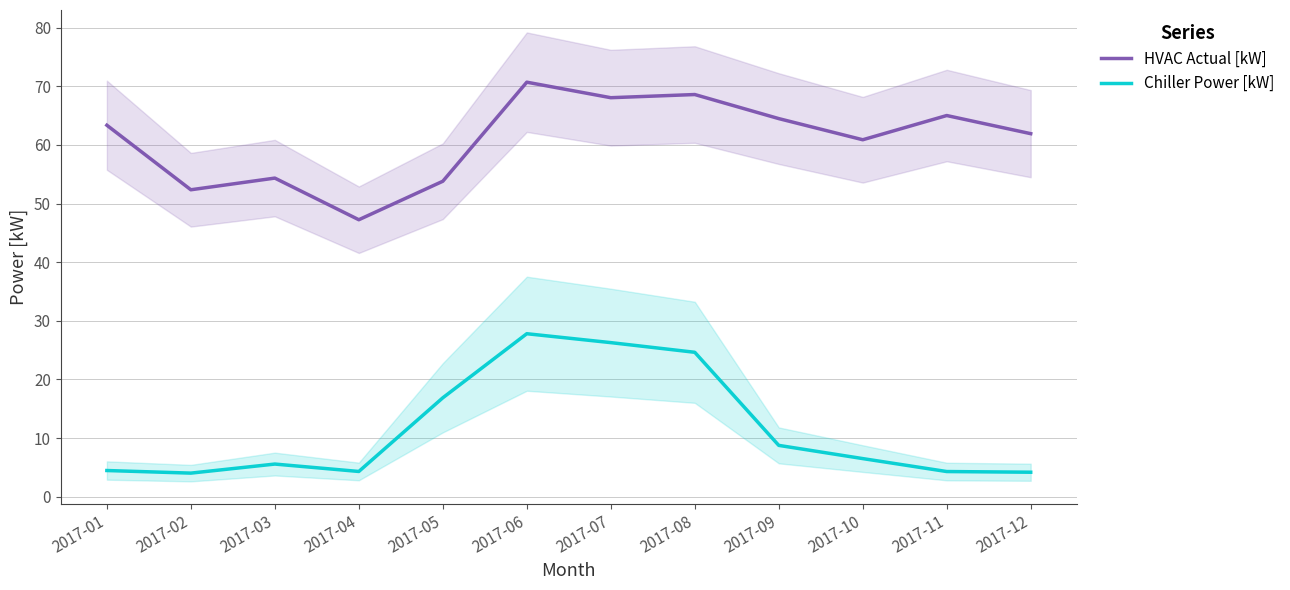

True or false: HVAC Actual [kW] and Chiller Power [kW] cross at least once.

False